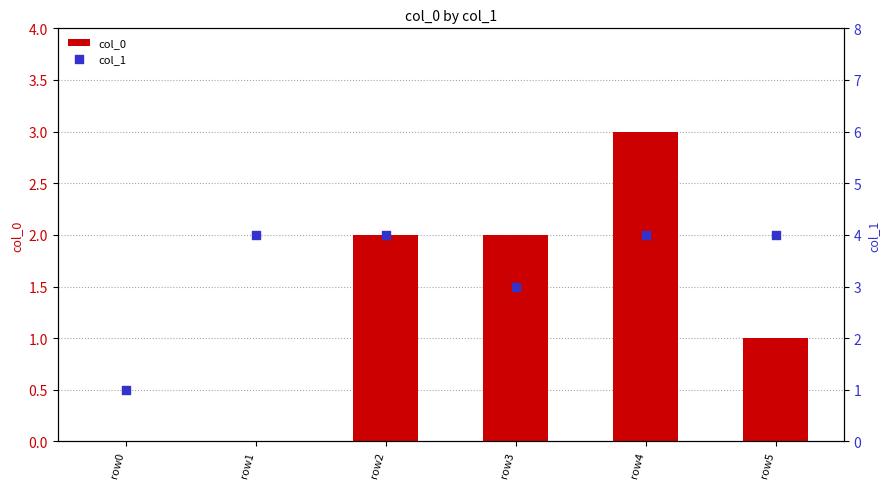

At how many categories does at least one series exceed 1?

5